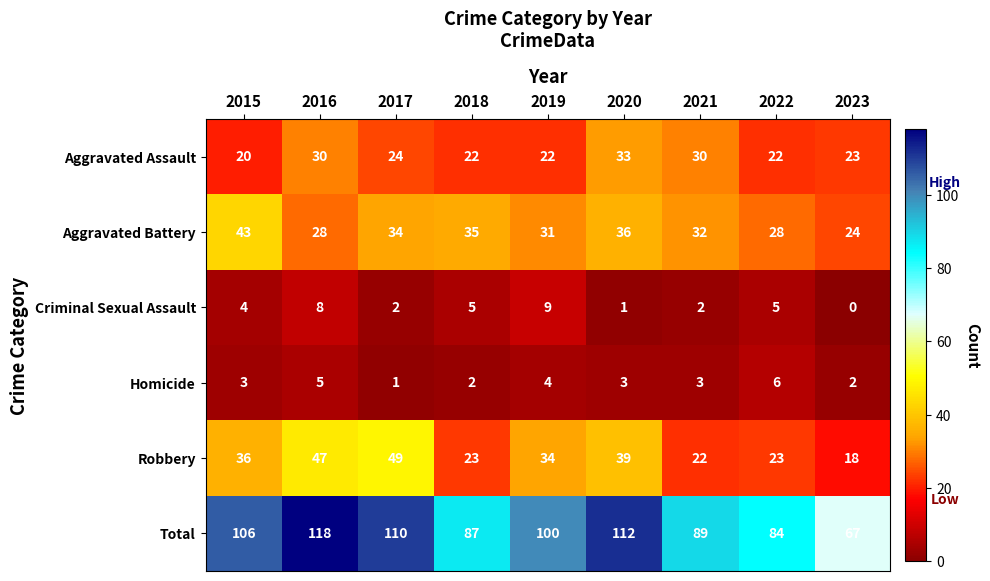

Where does the Total series first go above 100?

2015